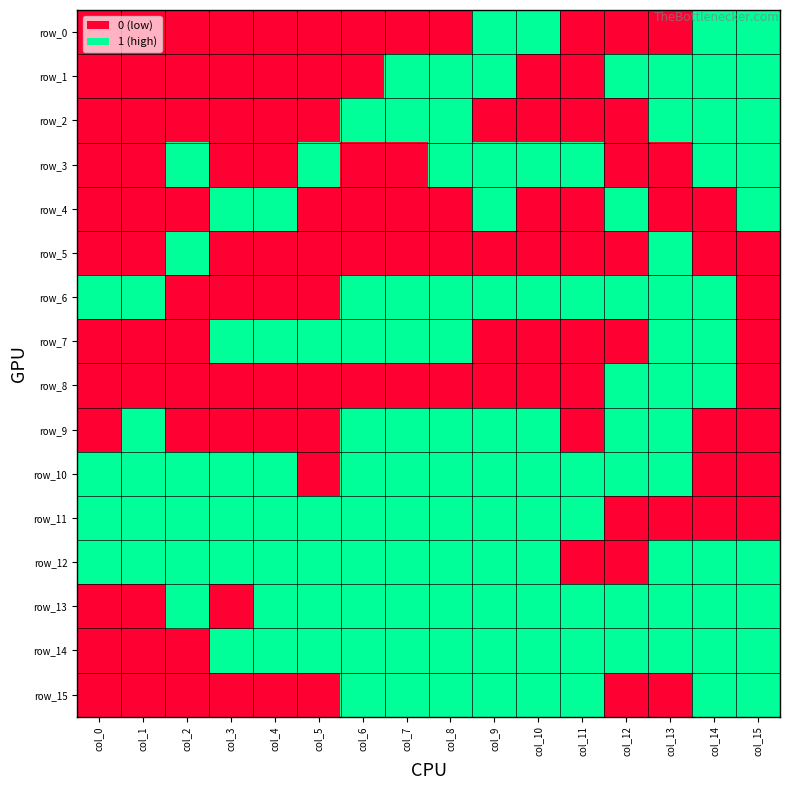

At which label does row_5 reach its peak?

col_2